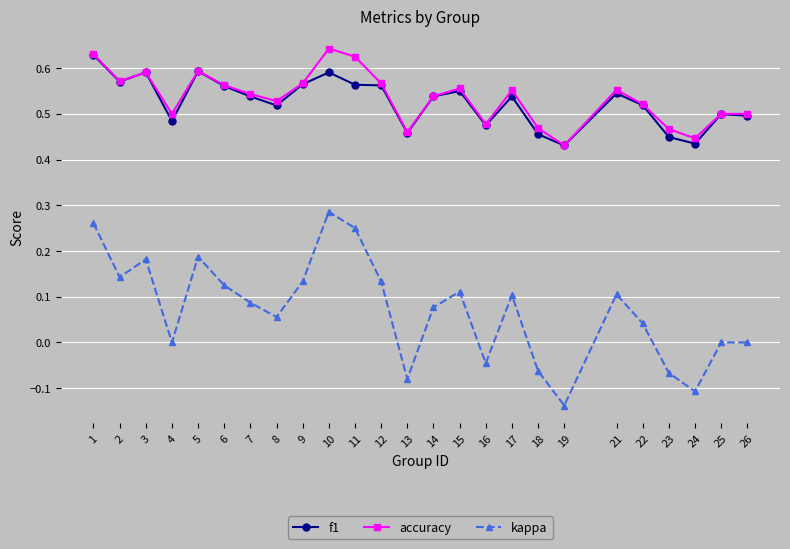

Which category has the lowest value in the kappa series?

19